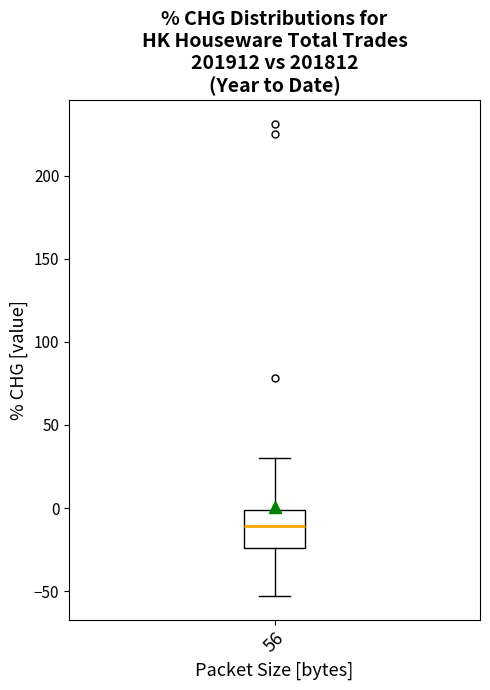

Transcribe this box plot: give where the median line is, the range the box spans, and where the two whiskers end, as read against the y-axis. The values are not printed on the chart, so give them approximately, as read against the axis.

median -10, box -25 to 0, whiskers -55 to 30